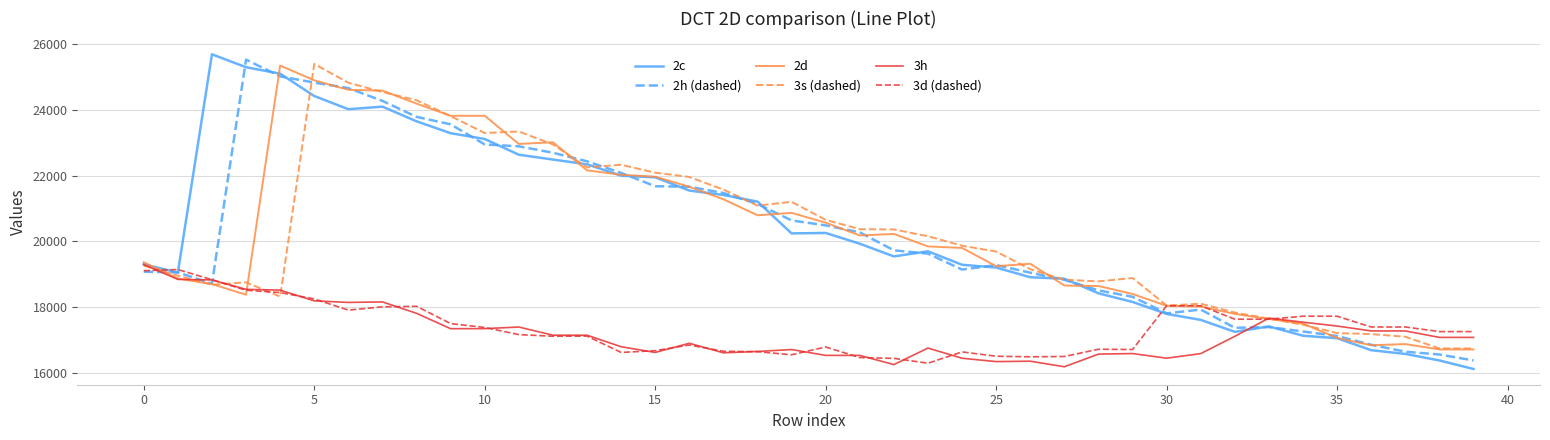

What is the lowest value of the 3s (dashed) series?

16735